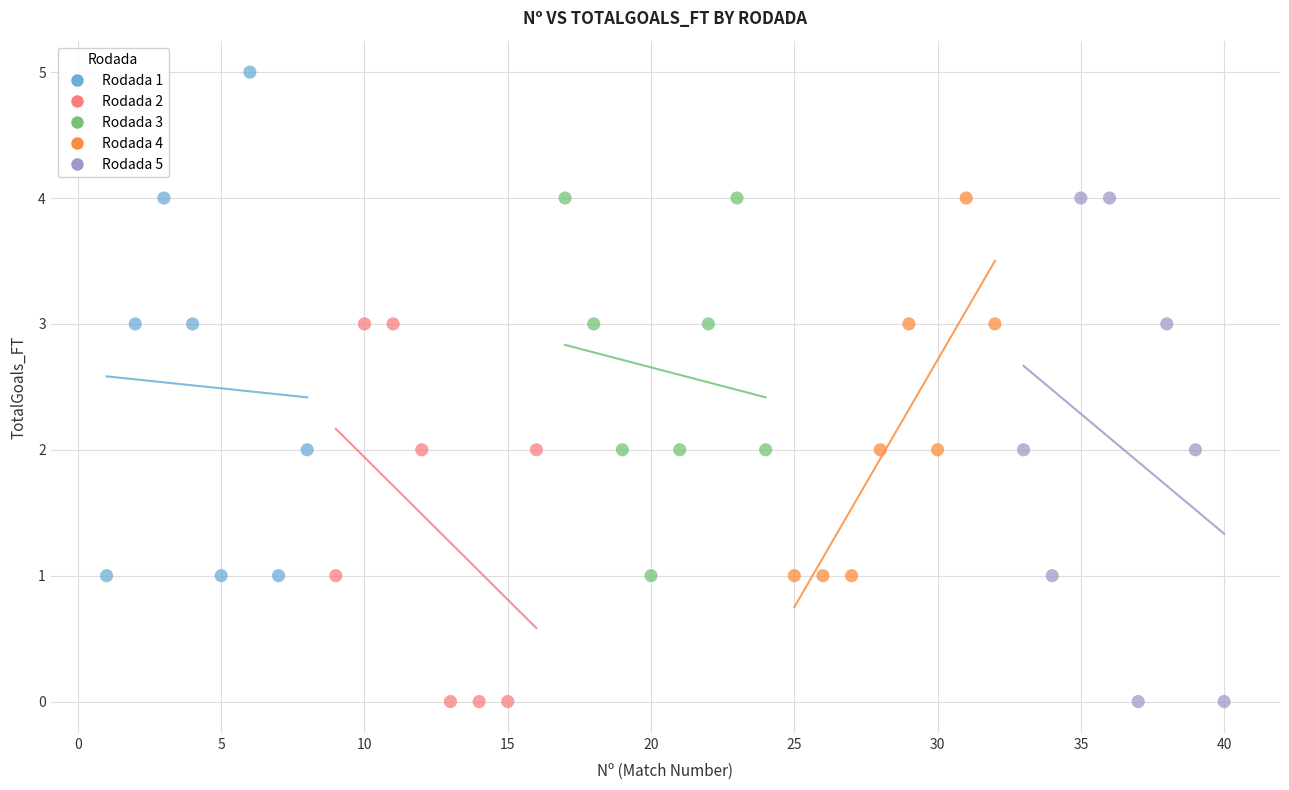

What are all the series names shown in the legend?

Rodada 1, Rodada 2, Rodada 3, Rodada 4, Rodada 5